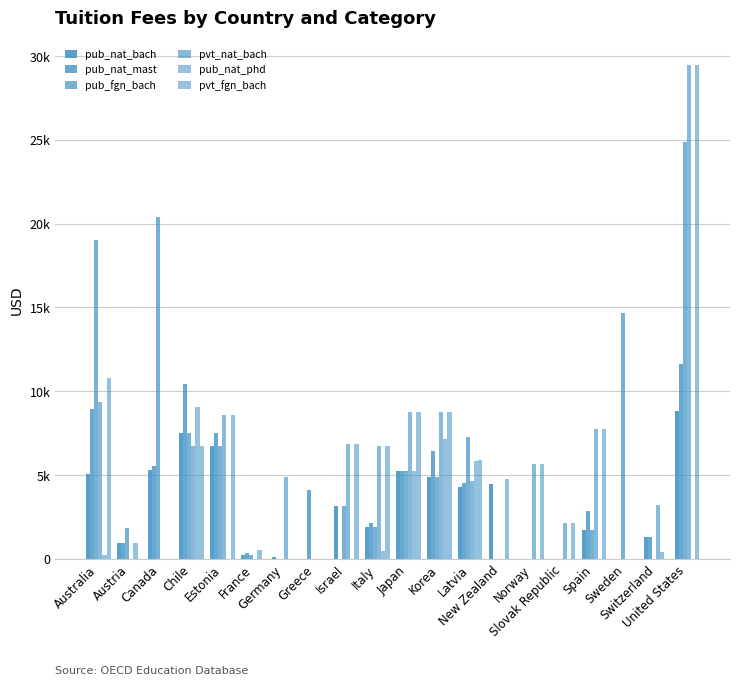

Reading left to right, list all the values displayed in this chart.

pub_nat_bach: Australia=5034.4	Austria=921.0	Canada=5285.9	Chile=7524.0	Estonia=6763.9	France=237.2	Germany=132.7	Greece=0.0	Israel=3130.3	Italy=1925.9	Japan=5234.5	Korea=4886.2	Latvia=4291.5	New Zealand=4487.3	Norway=0.0	Slovak Republic=0.0	Spain=1746.7	Sweden=0.0	Switzerland=1290.7	United States=8804.1
pub_nat_mast: Australia=8929.3	Austria=921.0	Canada=5527.1	Chile=10446.4	Estonia=7536.4	France=330.1	Germany=0.0	Greece=4113.7	Israel=0.0	Italy=2148.6	Japan=5230.9	Korea=6413.8	Latvia=4505.4	New Zealand=0.0	Norway=0.0	Slovak Republic=0.0	Spain=2872.6	Sweden=0.0	Switzerland=1290.7	United States=11616.9
pub_fgn_bach: Australia=19028.6	Austria=1840.7	Canada=20406.5	Chile=7524.0	Estonia=6763.9	France=237.2	Germany=0.0	Greece=0.0	Israel=3130.3	Italy=1925.9	Japan=5234.5	Korea=4886.2	Latvia=7301.2	New Zealand=0.0	Norway=0.0	Slovak Republic=0.0	Spain=1746.7	Sweden=14678.8	Switzerland=0.0	United States=24854.4
pvt_nat_bach: Australia=9359.9	Austria=0.0	Canada=0.0	Chile=6722.8	Estonia=8564.5	France=0.0	Germany=4907.5	Greece=0.0	Israel=6872.1	Italy=6707.1	Japan=8783.9	Korea=8759.8	Latvia=4652.2	New Zealand=0.0	Norway=5680.1	Slovak Republic=2147.7	Spain=7771.1	Sweden=0.0	Switzerland=3201.7	United States=29478.0
pub_nat_phd: Australia=260.3	Austria=921.0	Canada=0.0	Chile=9066.7	Estonia=0.0	France=504.1	Germany=0.0	Greece=0.0	Israel=0.0	Italy=463.9	Japan=5230.7	Korea=7167.3	Latvia=5836.1	New Zealand=4738.9	Norway=0.0	Slovak Republic=0.0	Spain=0.0	Sweden=0.0	Switzerland=385.5	United States=0.0
pvt_fgn_bach: Australia=10809.6	Austria=0.0	Canada=0.0	Chile=6722.8	Estonia=8564.5	France=0.0	Germany=0.0	Greece=0.0	Israel=6872.1	Italy=6707.1	Japan=8783.9	Korea=8759.8	Latvia=5876.9	New Zealand=0.0	Norway=5680.1	Slovak Republic=2147.7	Spain=7771.1	Sweden=0.0	Switzerland=0.0	United States=29478.0